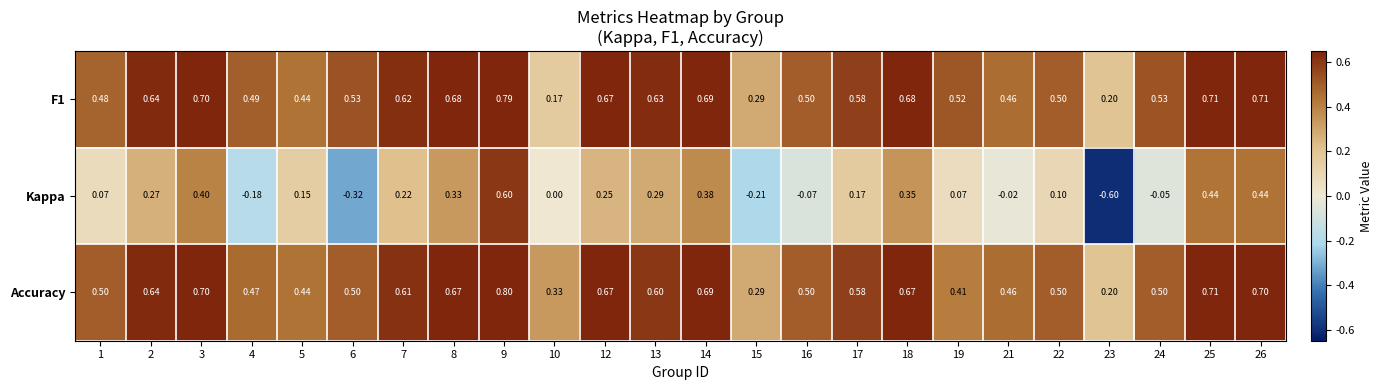

Which series has the widest spread of values?

Kappa